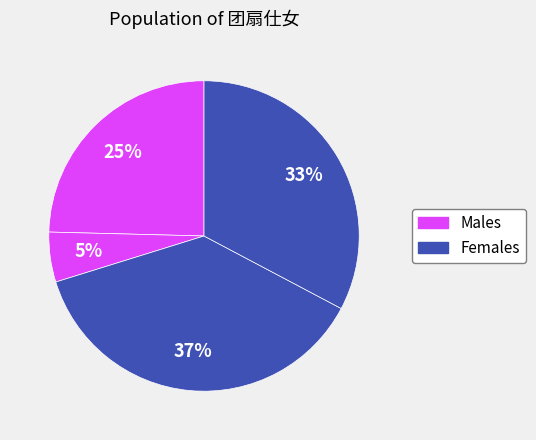

How many slices are in this pie chart?

4